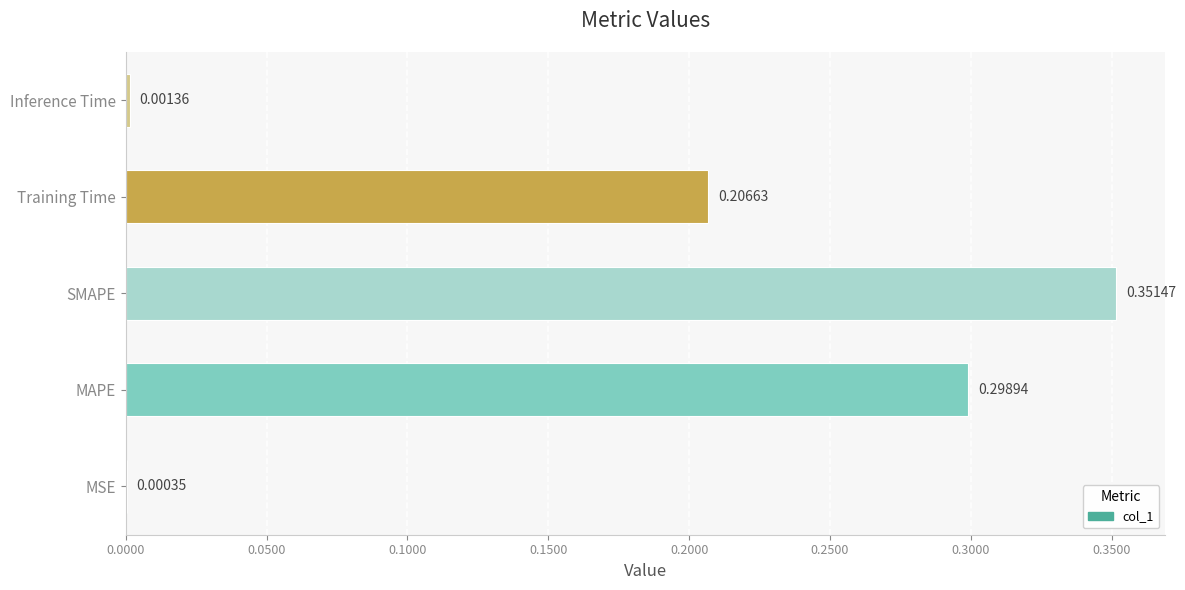

What is the sum of all values?

0.9